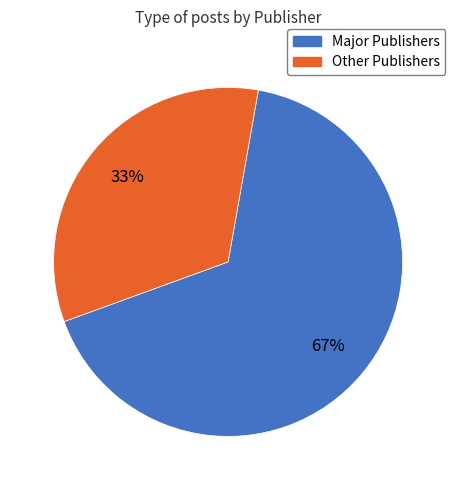

Does any single category account for the majority?

Yes